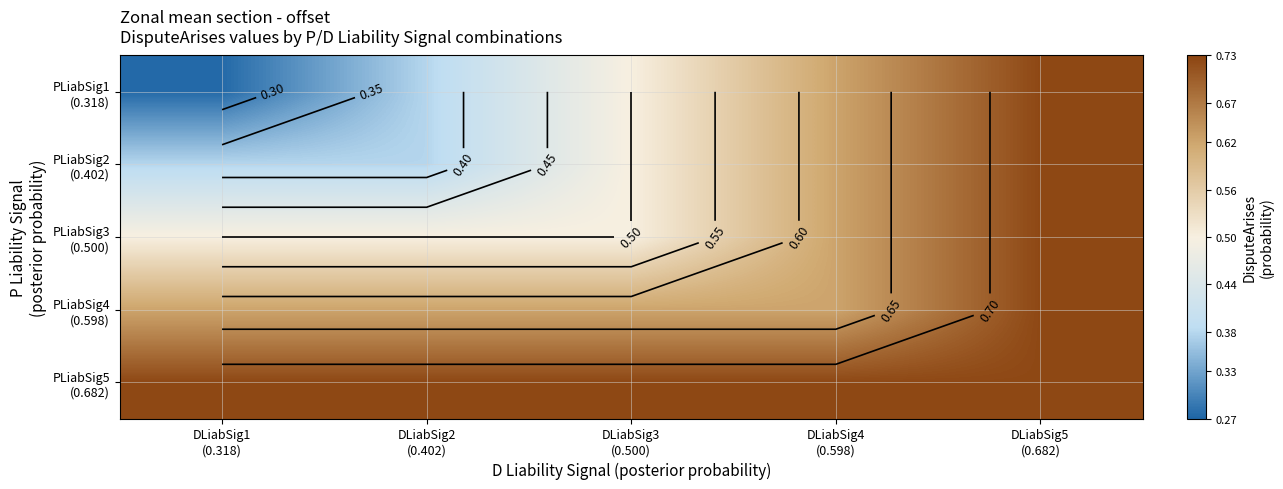

True or false: PLiabSig1 (0.318) has a value of 0.3 at DLiabSig4 (0.598).

False